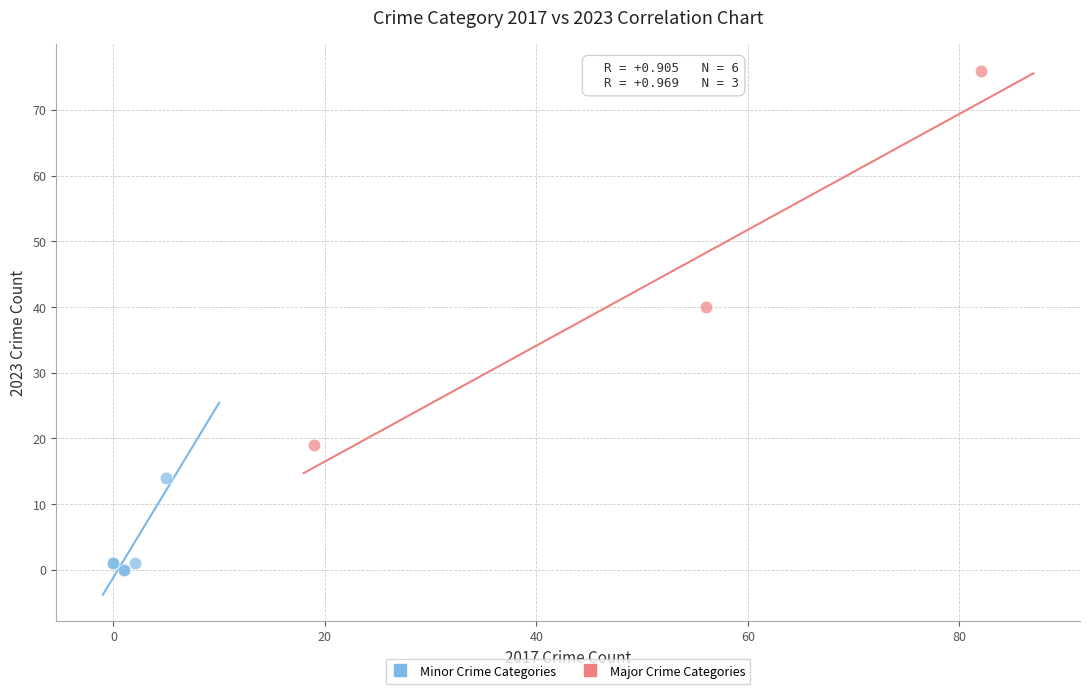

Which series contains the highest Y value?

Major Crime Categories